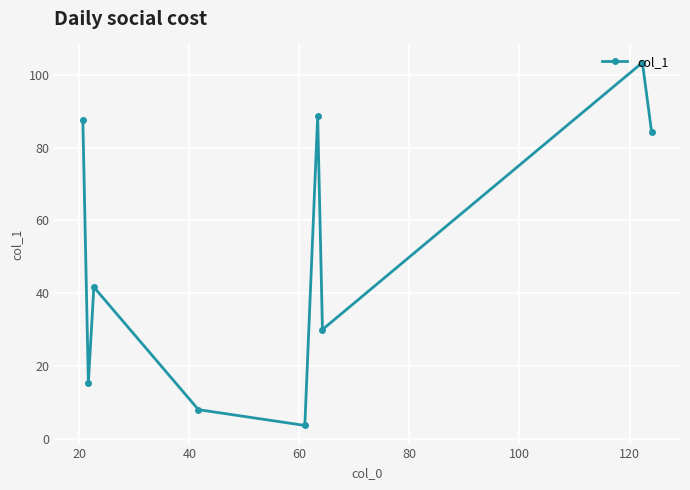

Does the chart display data point markers on the line(s)?

Yes